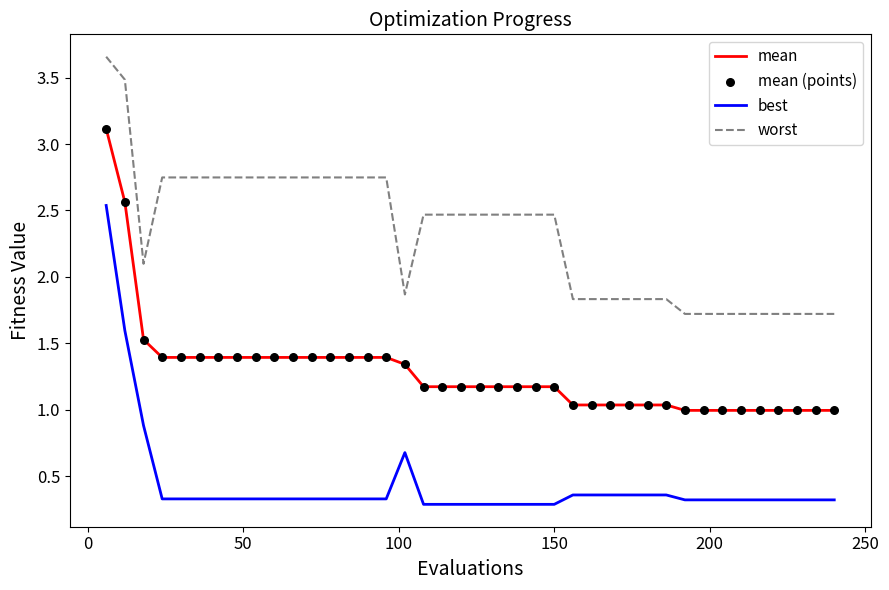

Which series has the largest total across all categories?

worst